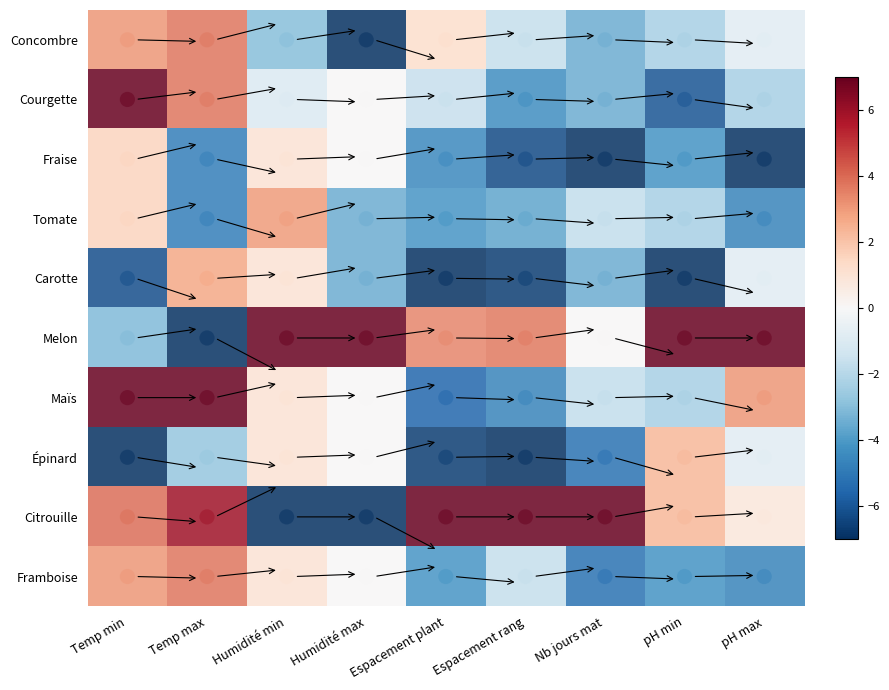

At which category is the sum across all series the highest?

Temp min